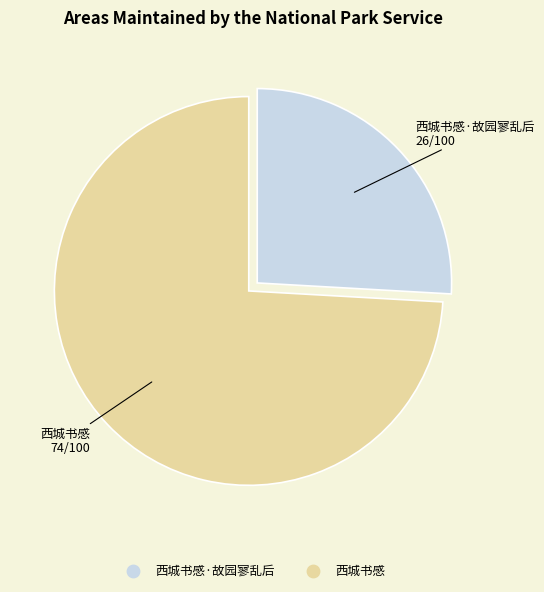

Is there a majority slice in this chart?

Yes